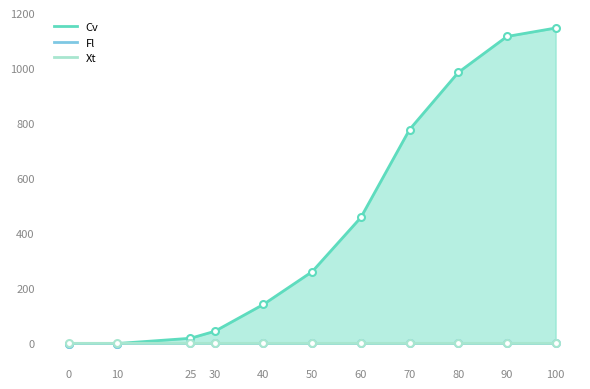

How many lines are shown in the chart?

3